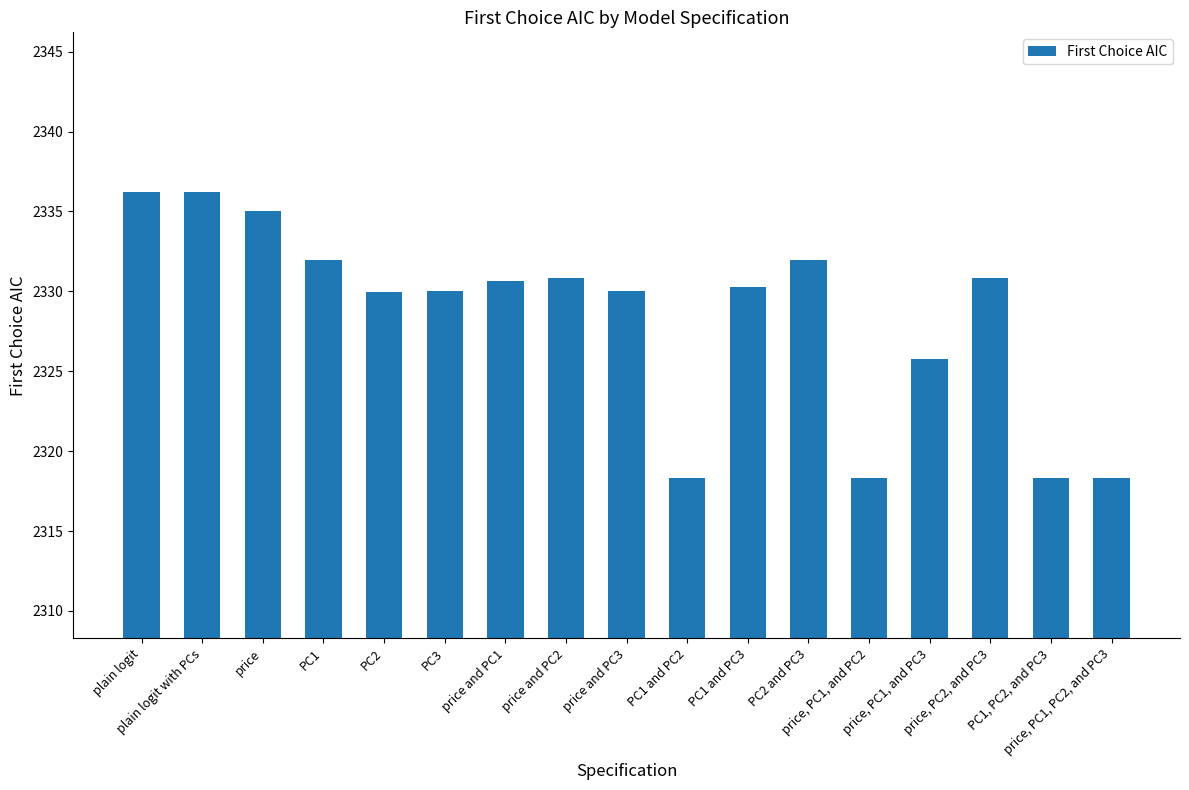

What is the ratio of the value at PC1 to the value at price, PC1, PC2, and PC3?

1.0